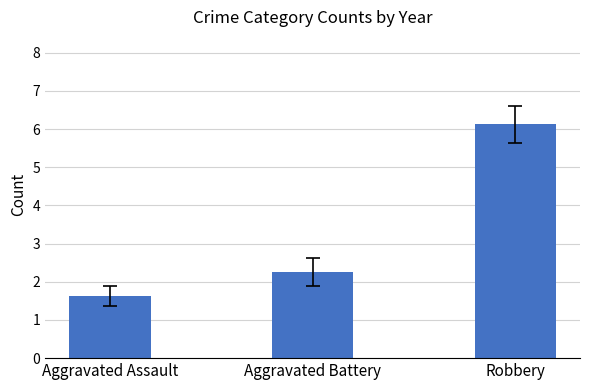

What is the smallest value displayed?

1.6